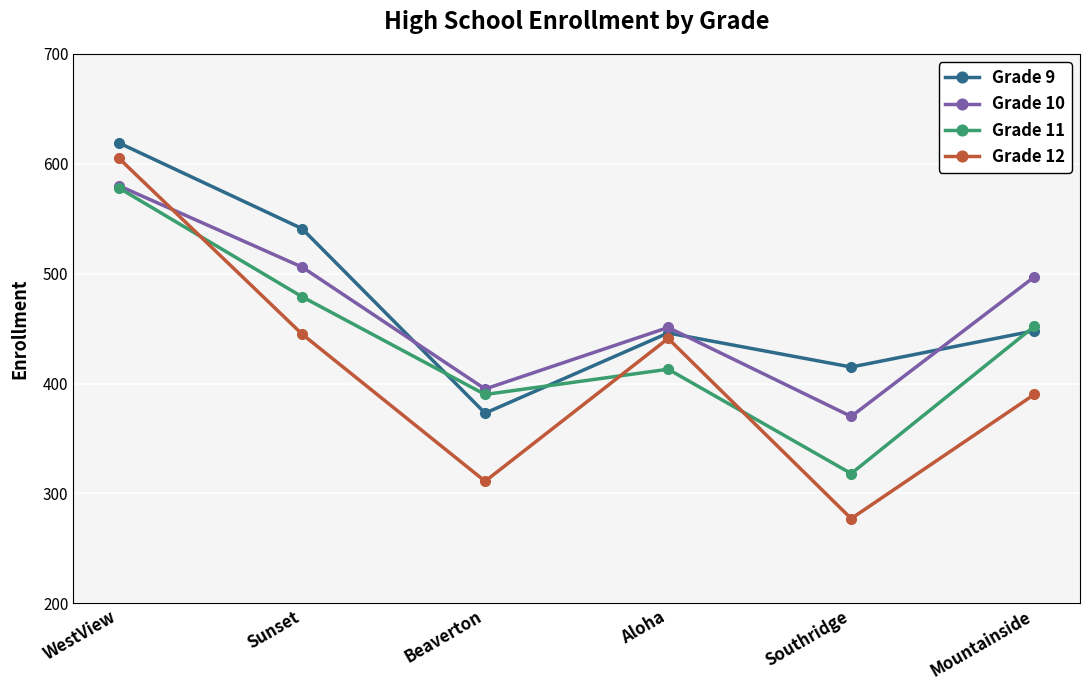

Is this an area chart (filled region under the line)?

No